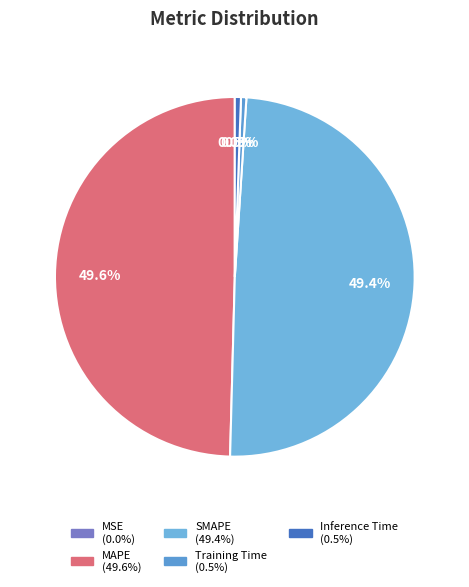

To the nearest percent, what is the combined percentage of MAPE and Inference Time?

50%